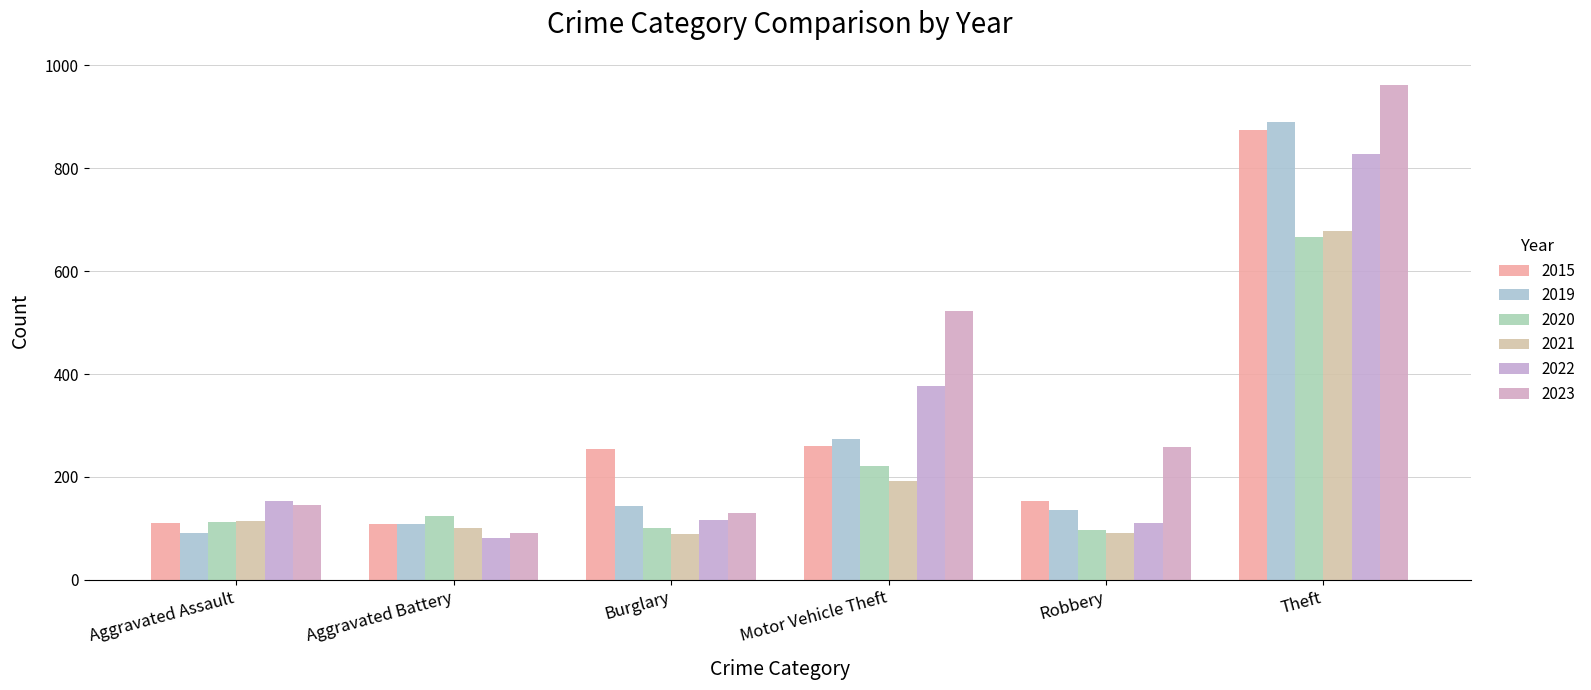

What is the approximate value of 2022 at Robbery?

111